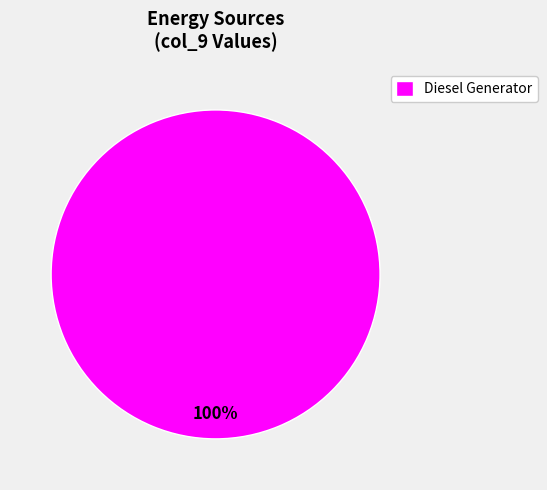

To the nearest percent, what portion does Diesel Generator represent?

100%